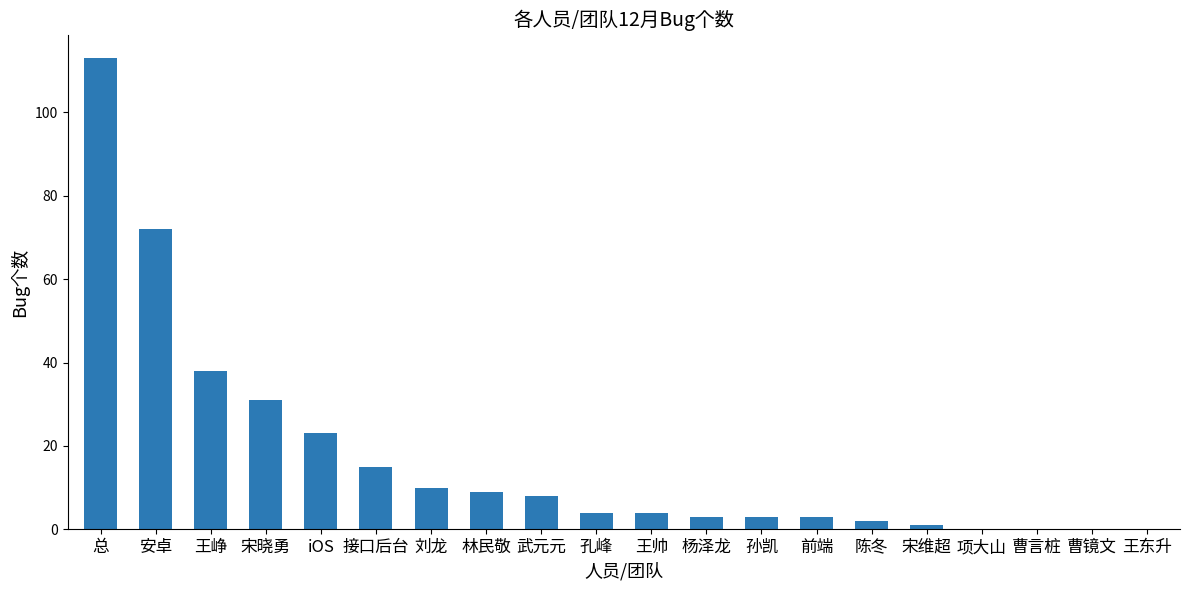

What is the sum of the values at 总 and 王帅?

117